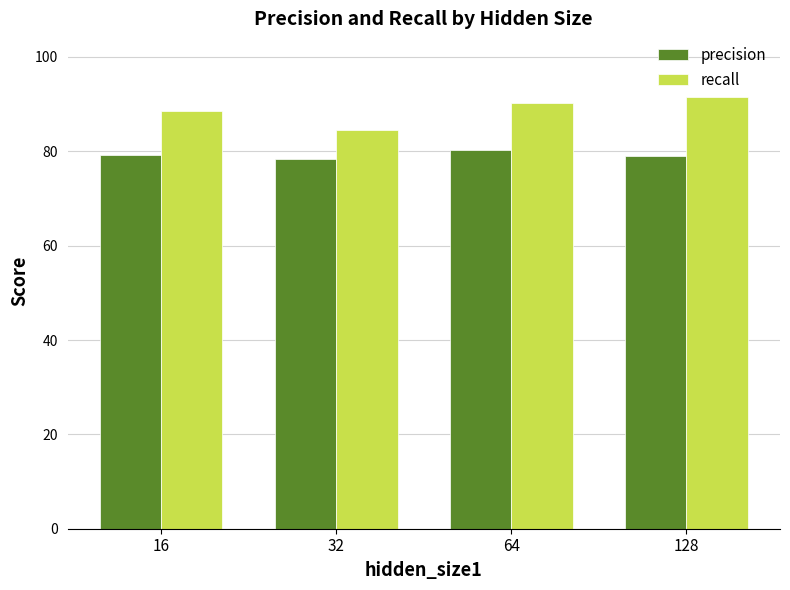

What is the minimum value for precision?

78.4